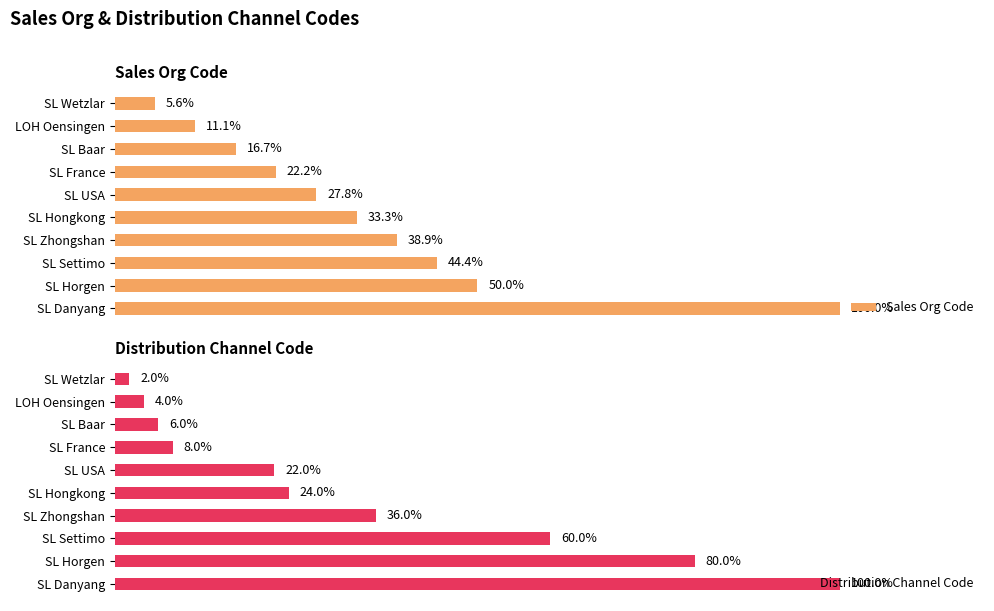

Which series has the largest range (max minus min)?

Distribution Channel Code